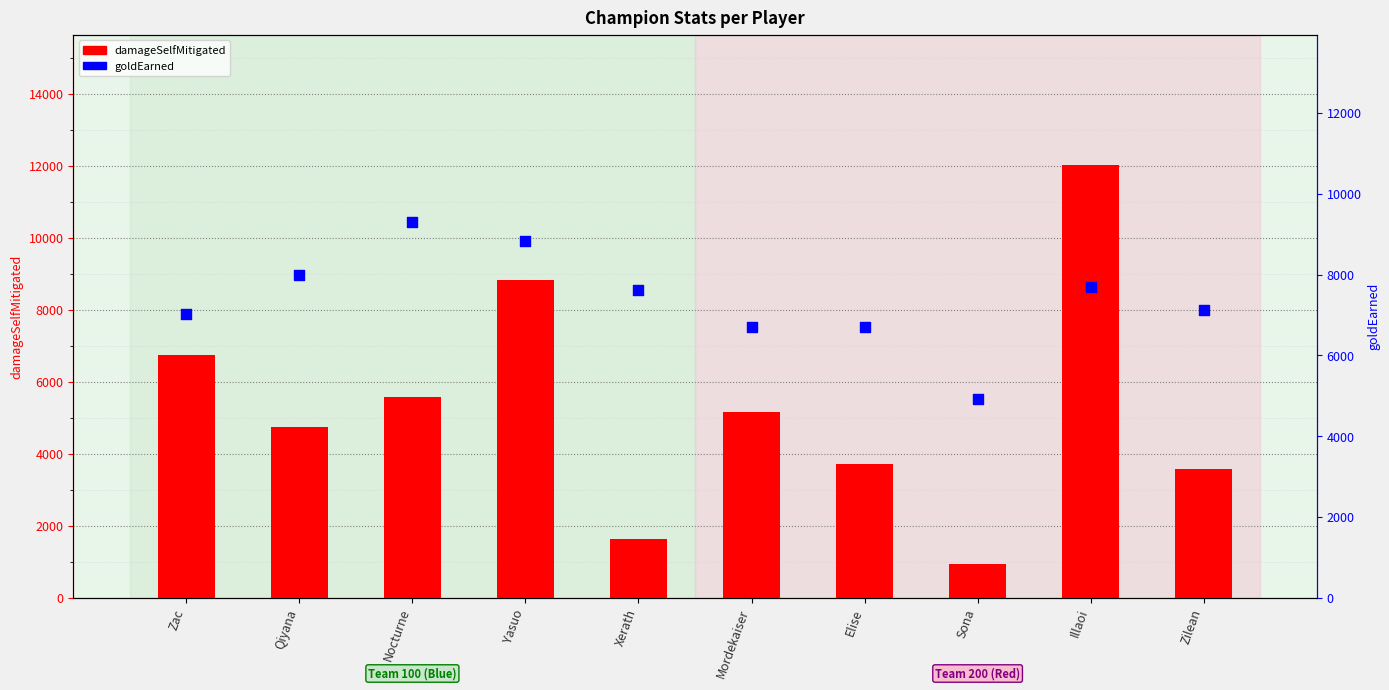

Which series contains the lowest Y value?

damageSelfMitigated